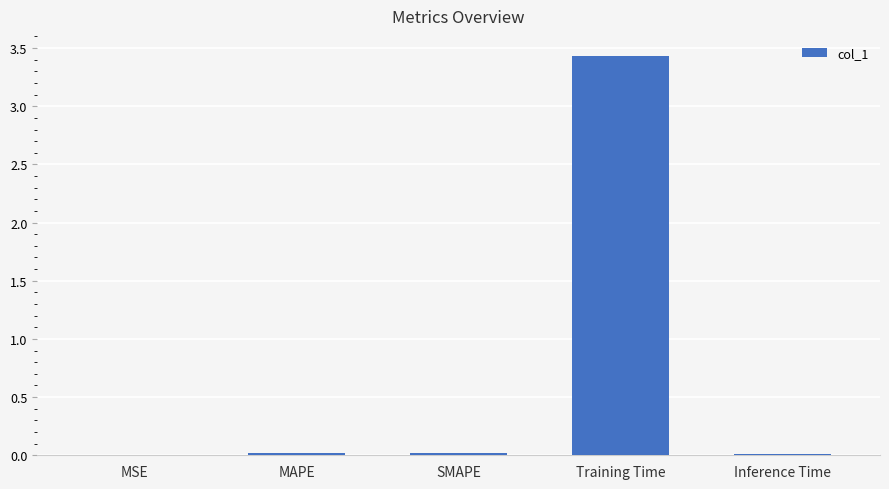

Which label corresponds to the largest value in the chart?

Training Time